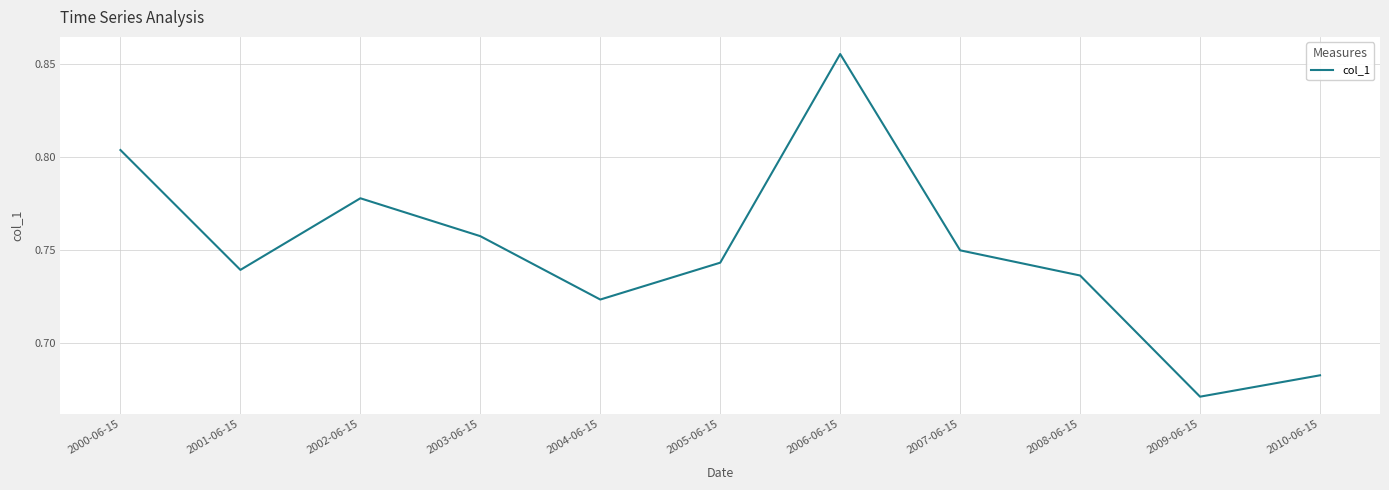

What position from the right is 2009-06-15?

2